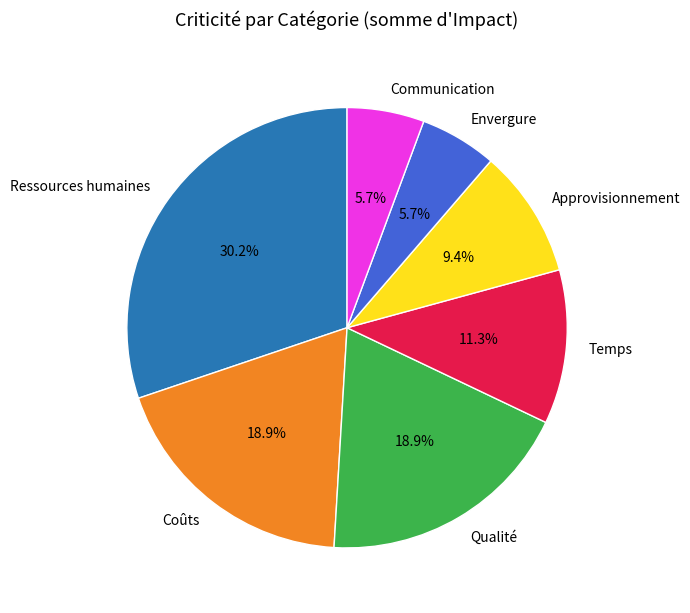

What percentage is NOT represented by Coûts?

81.1%